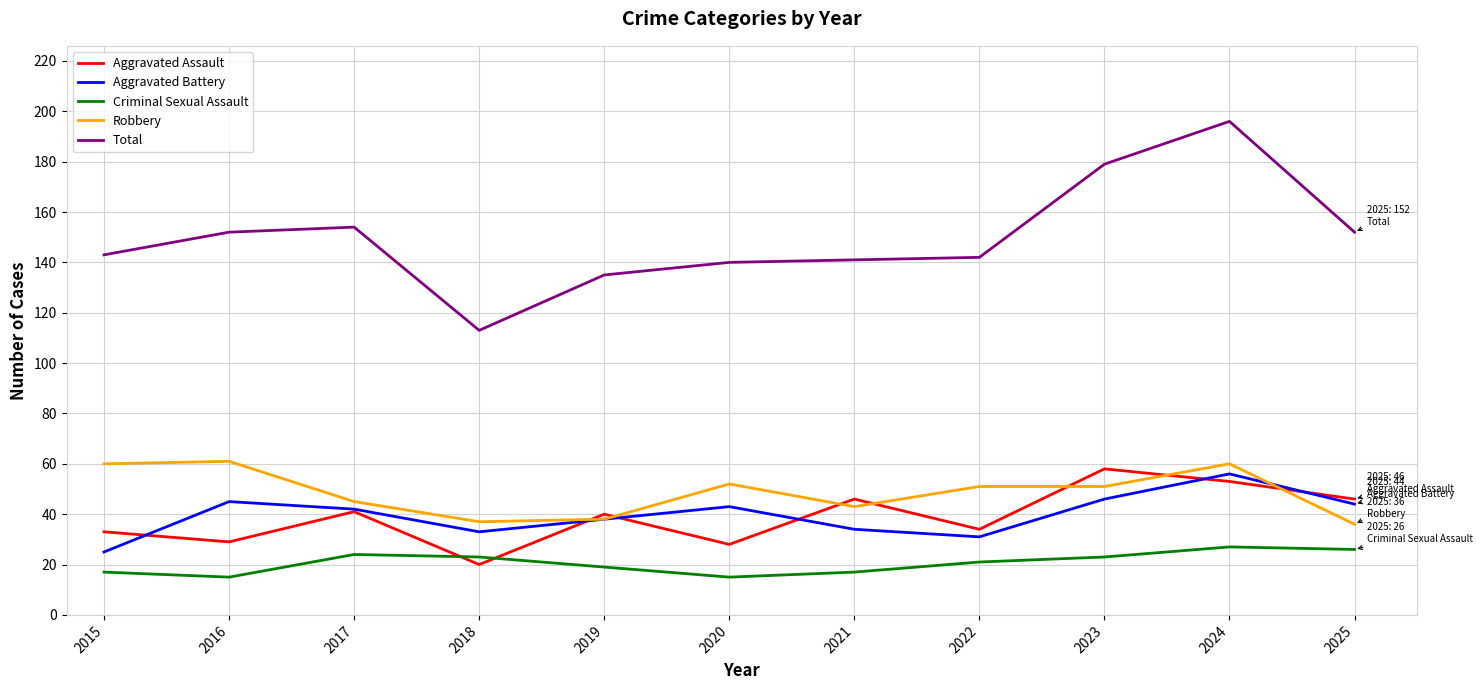

True or false: Robbery and Total intersect in this chart.

False